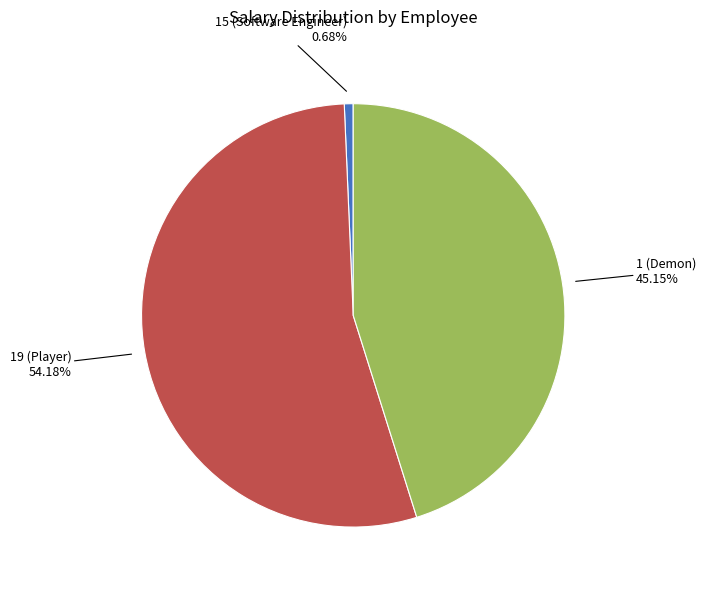

Is there any slice that represents more than half of the pie?

Yes